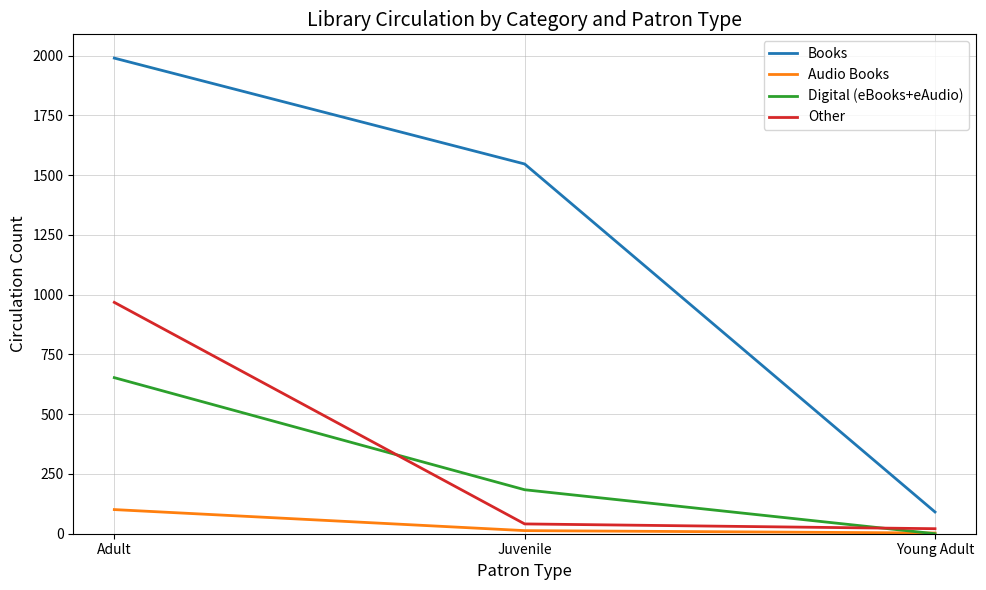

What is the highest value of the Books series?

1990